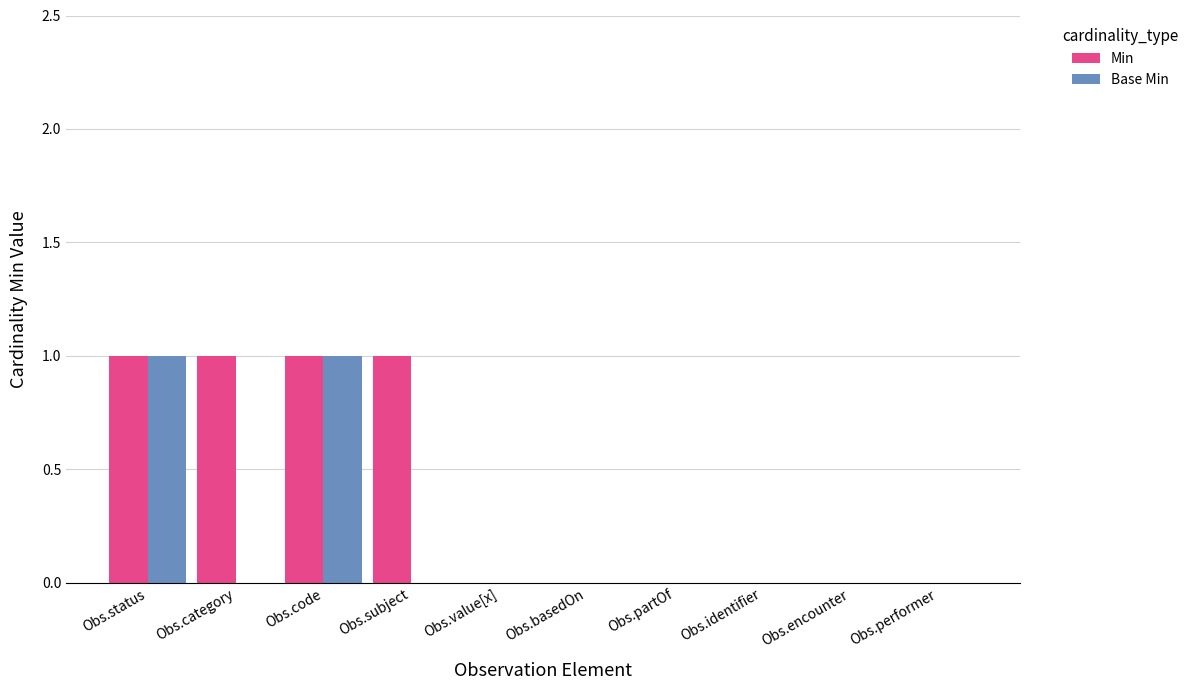

True or false: Min has a value of 0 at Obs.identifier.

True